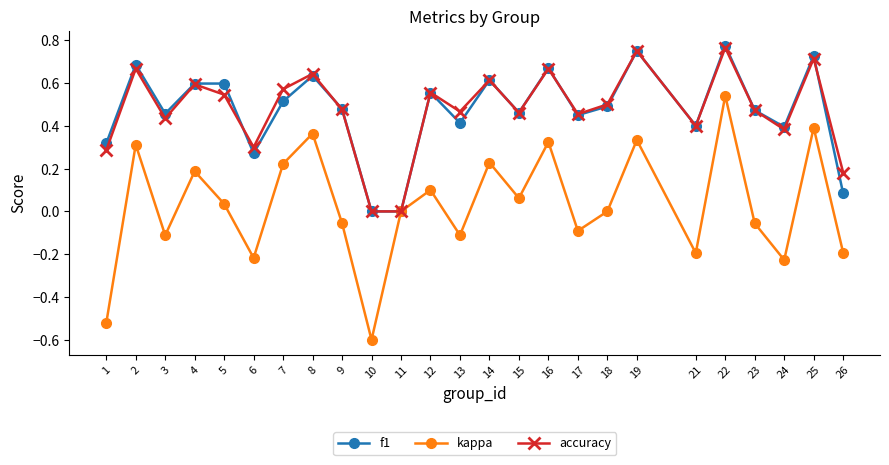

The f1 series shows 0.3 at 21. True or false?

False